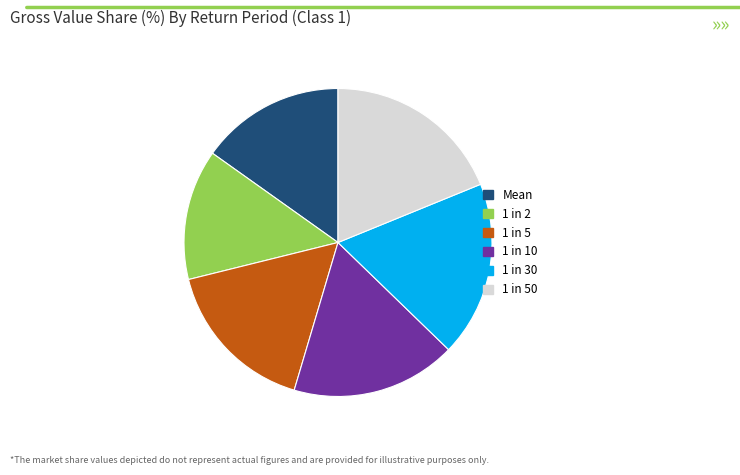

How many segments does this pie chart have?

6